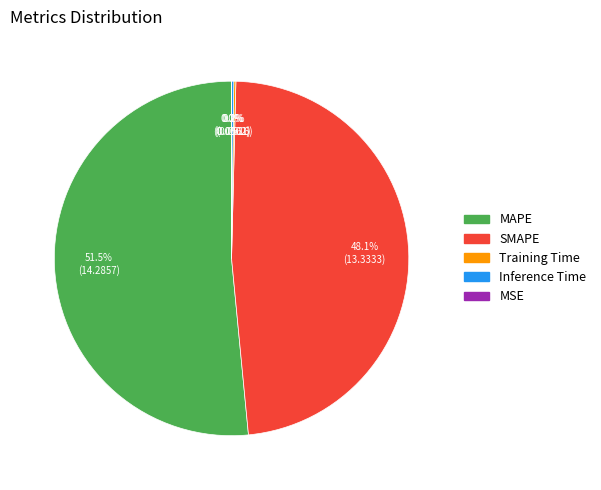

Which category has the biggest portion of the pie?

MAPE